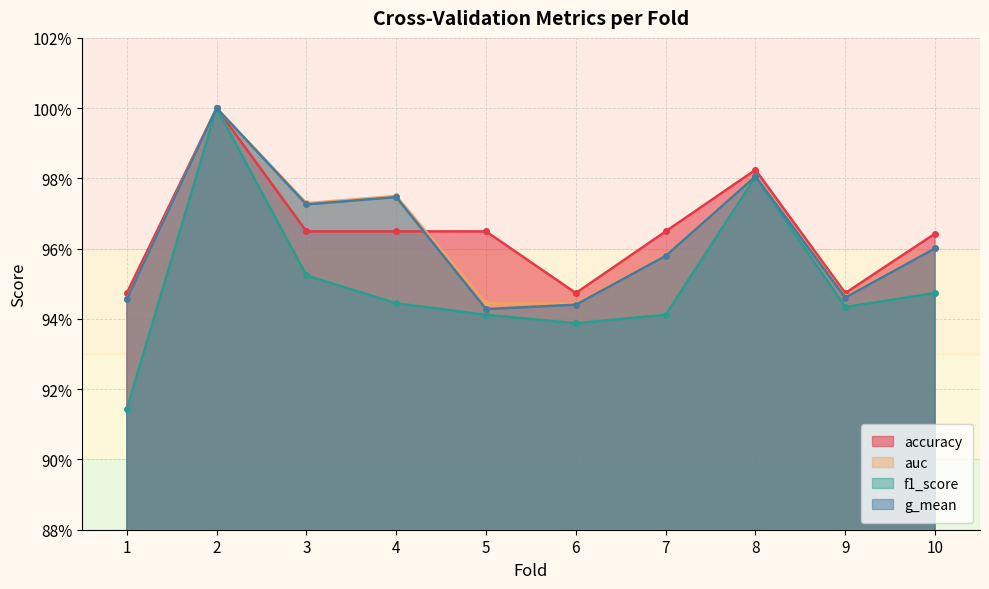

What is the minimum value for f1_score?

0.9